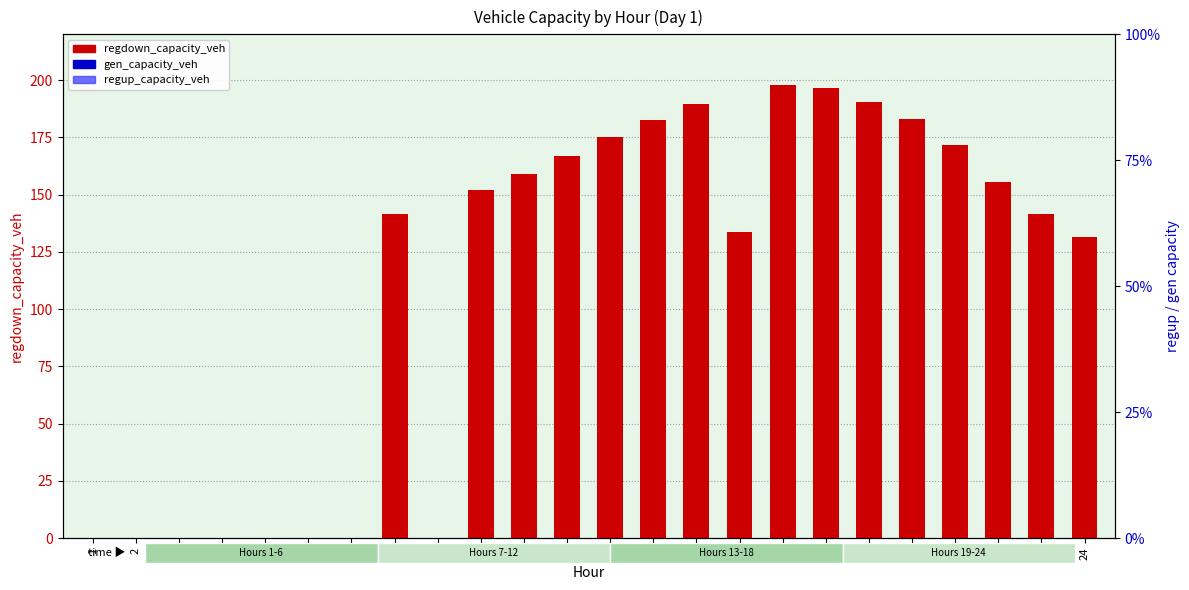

Which series has the largest total across all categories?

regdown_capacity_veh